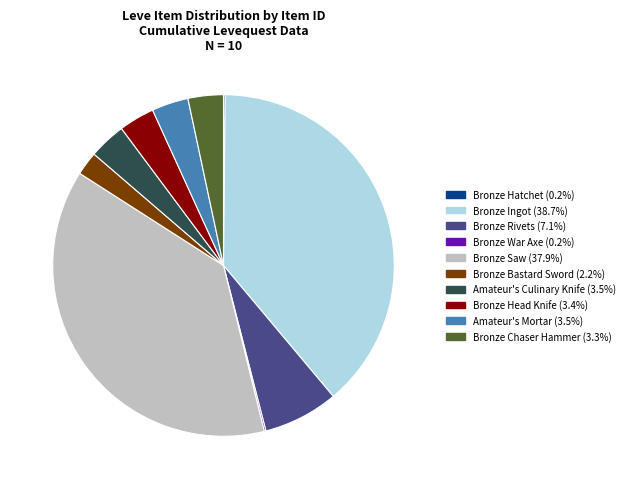

Is it true that Bronze Rivets is 19% of the pie?

False